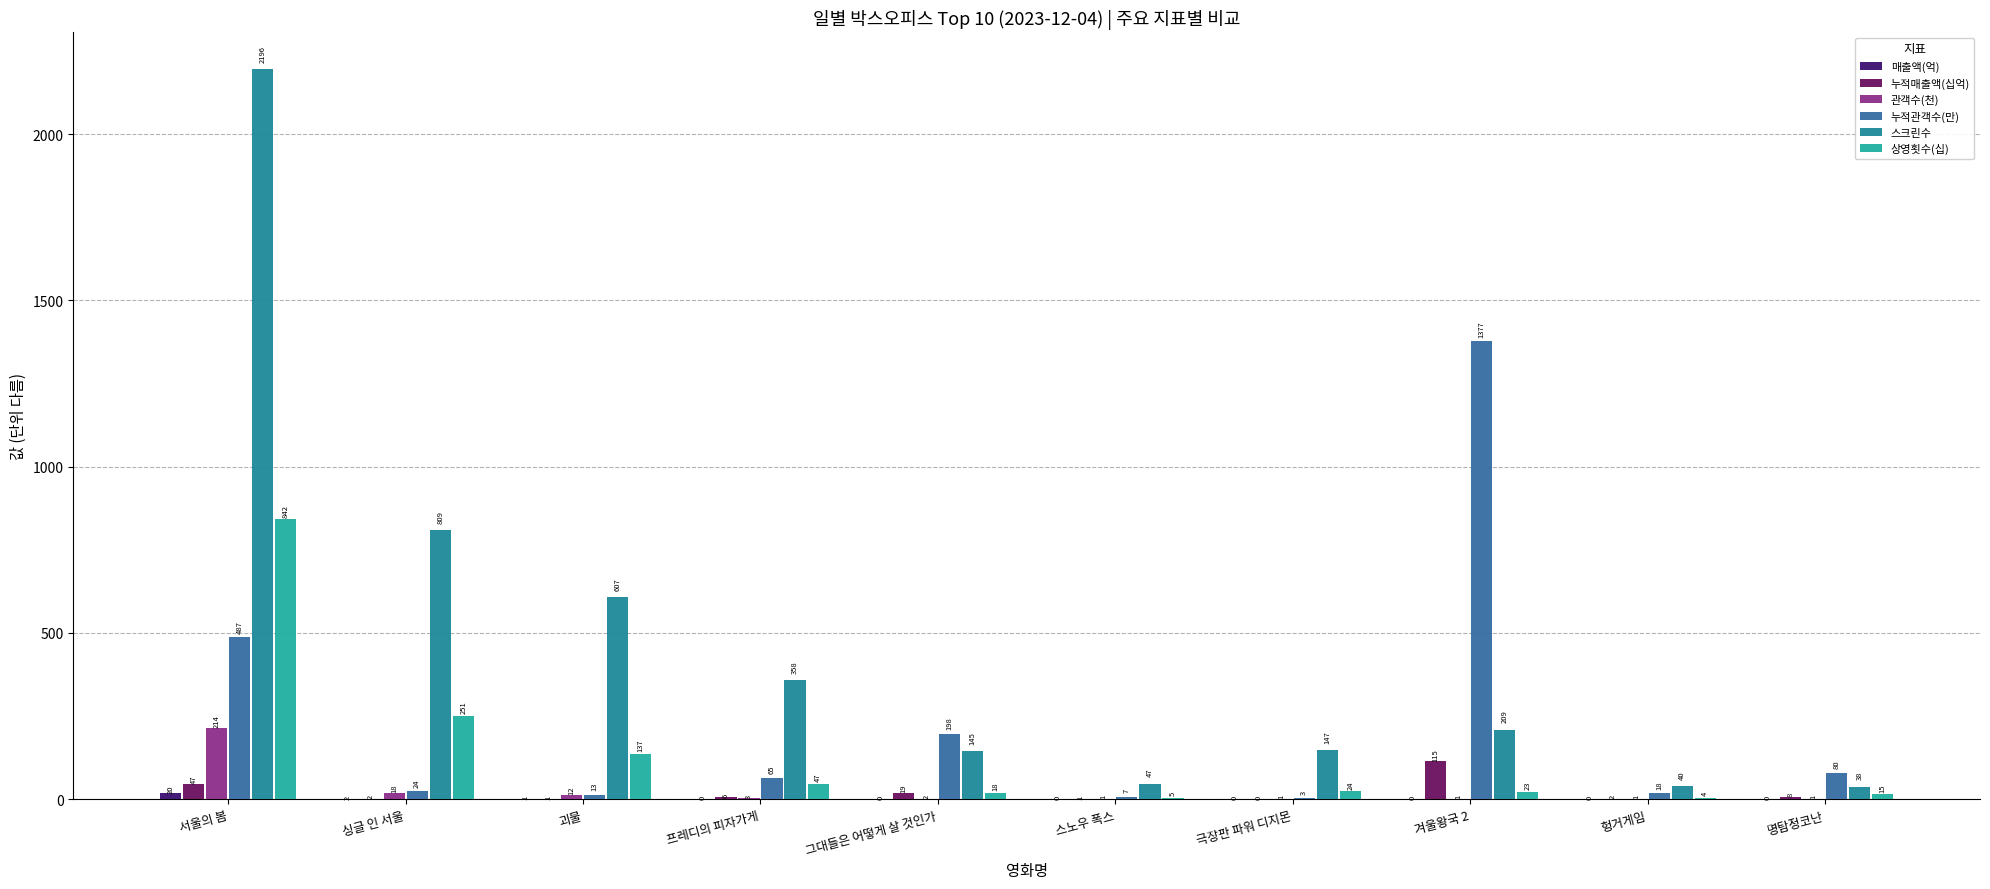

Reading right to left, transcribe all the data shown in this chart.

매출액(억): 0.1	0.1	0.1	0.1	0.1	0.2	0.3	1.1	1.7	20.2
누적매출액(십억): 7.7	1.8	115.0	0.2	0.6	19.3	6.4	1.2	2.3	46.6
관객수(천): 0.8	0.9	0.9	1.1	1.5	1.7	2.8	12.3	18.3	214.3
누적관객수(만): 79.8	18.2	1376.5	2.6	7.0	197.7	65.5	13.0	24.4	486.9
스크린수: 38.0	40.0	209.0	147.0	47.0	145.0	358.0	607.0	809.0	2196.0
상영횟수(십): 14.7	4.5	22.9	23.9	4.9	18.2	47.0	137.1	251.4	841.7